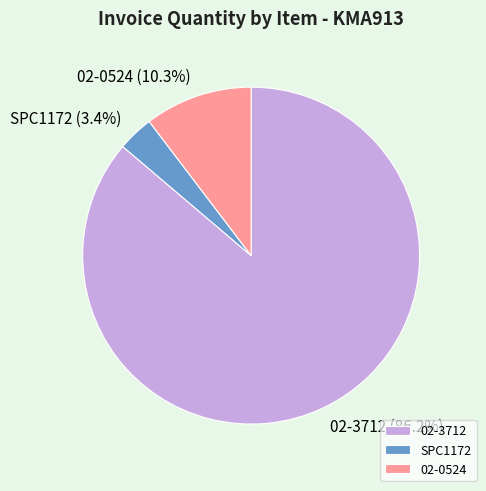

Which has a higher value, 02-0524 or SPC1172?

02-0524